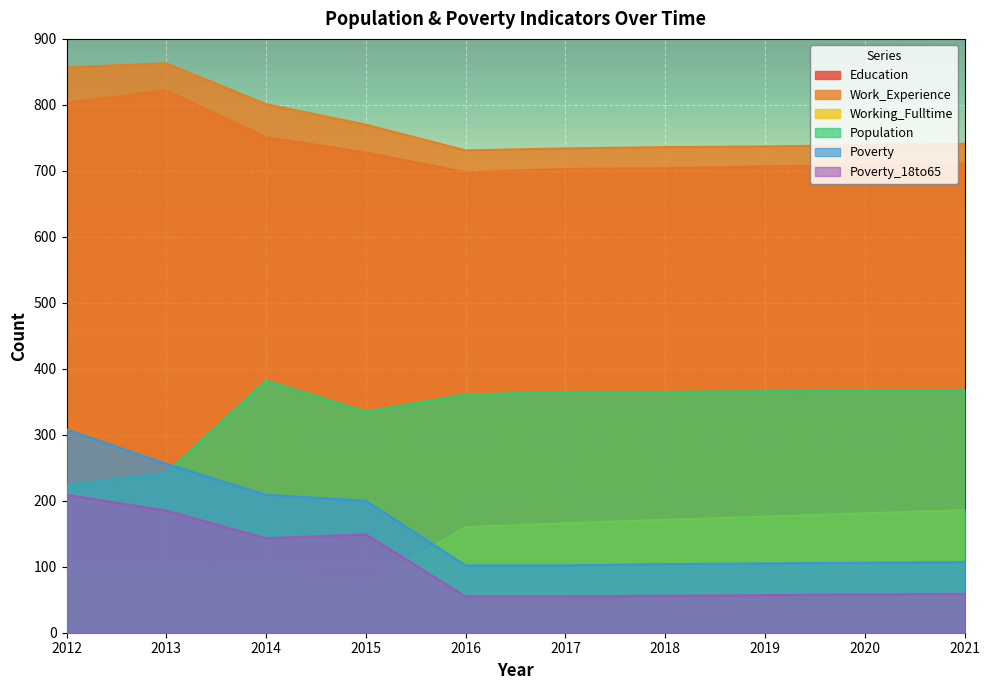

What is the sum of the Working_Fulltime values at 2018 and 2021?

357